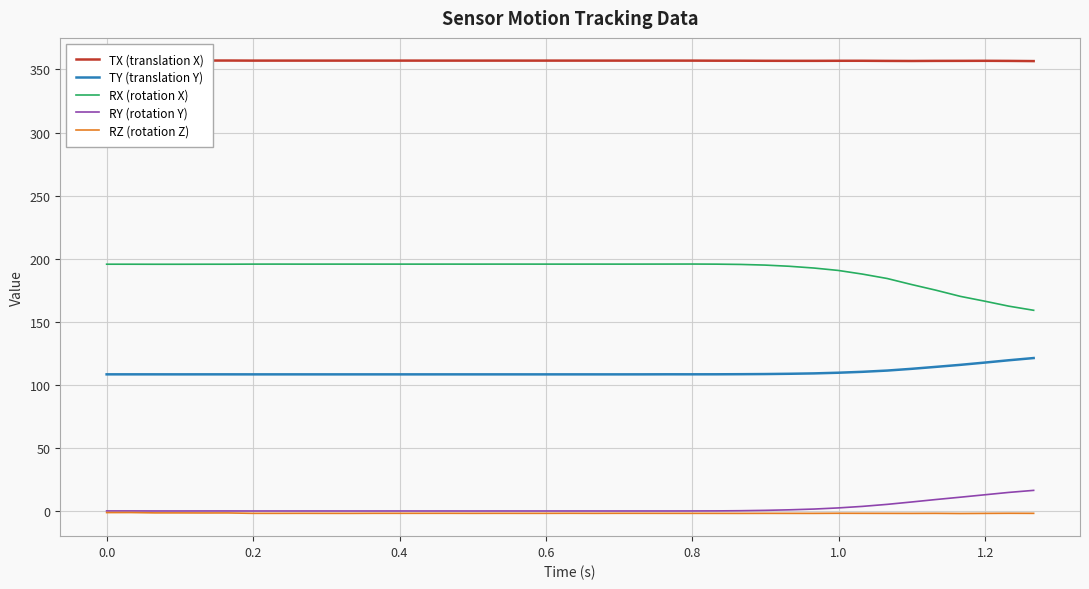

What is the maximum value shown in the chart?

357.1